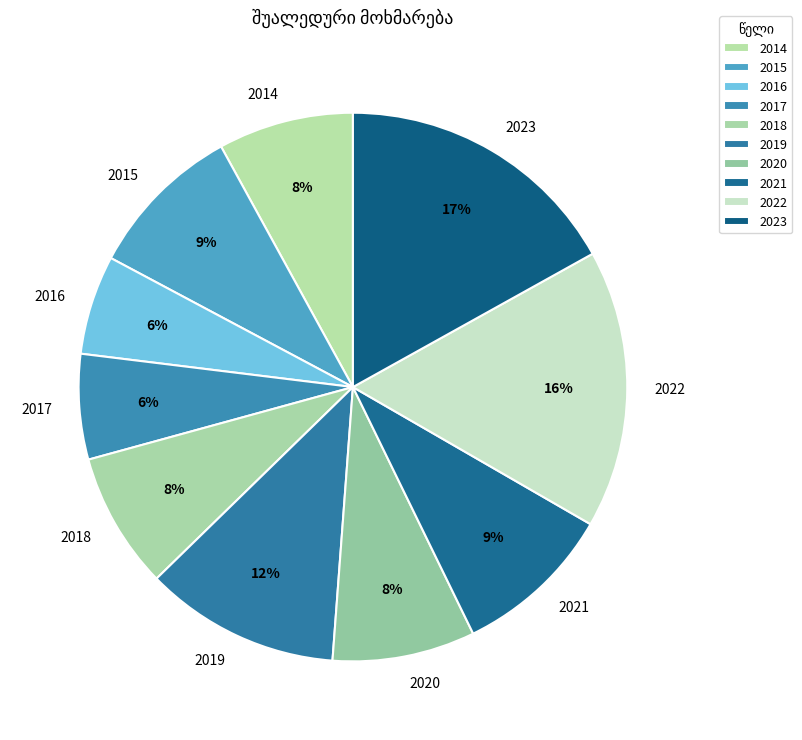

Count the number of slices in the pie.

10